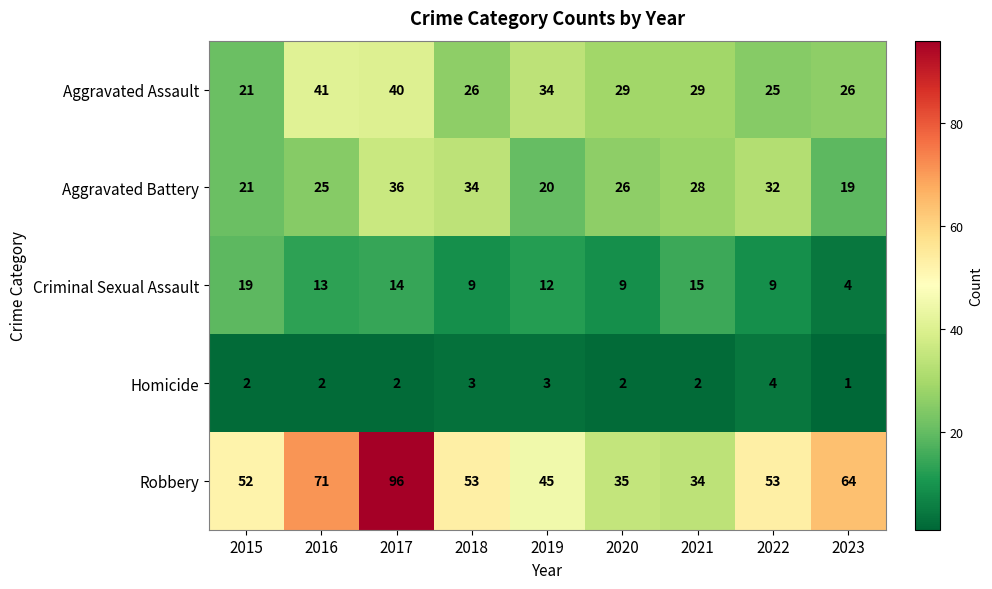

Rank the series at 2022 from lowest to highest value.

Homicide, Criminal Sexual Assault, Aggravated Assault, Aggravated Battery, Robbery